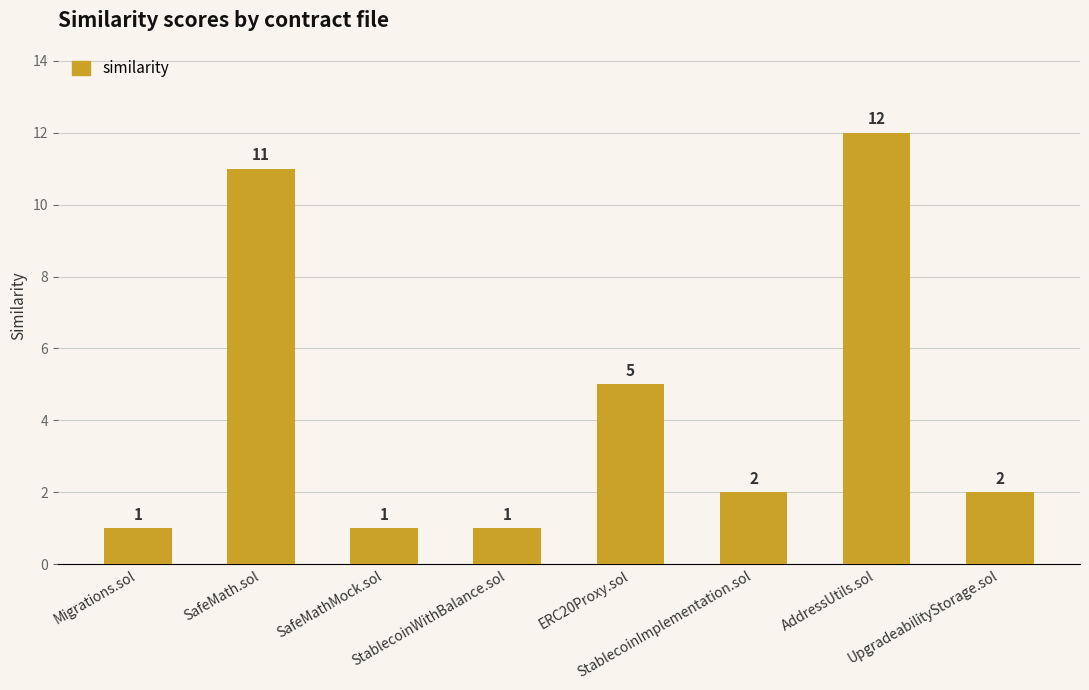

True or false: the data shows 2 at StablecoinImplementation.sol.

True